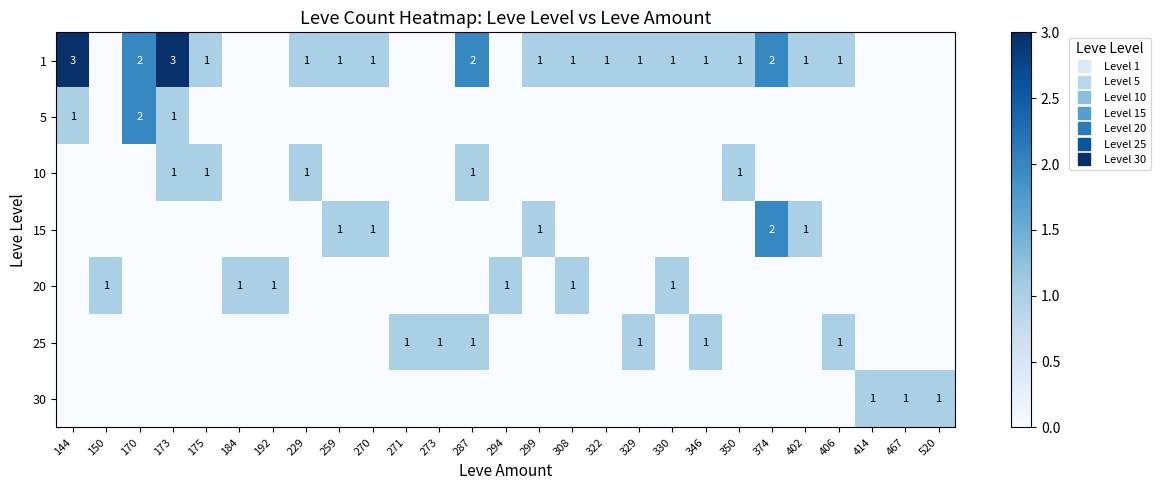

What is the difference between the second highest and second lowest values in the 10 series?

1